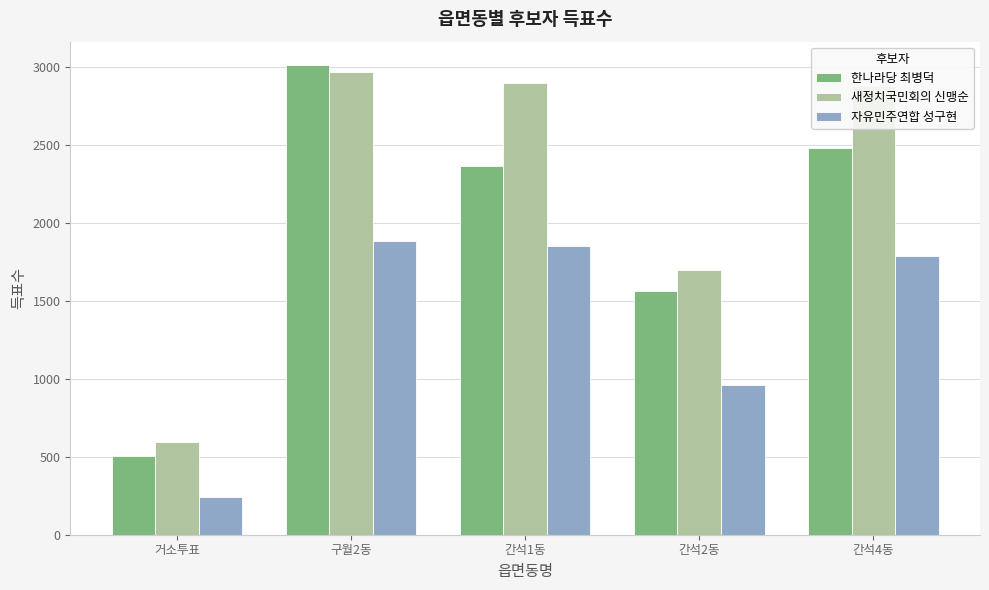

Rank the series at 간석4동 from lowest to highest value.

자유민주연합 성구현, 한나라당 최병덕, 새정치국민회의 신맹순